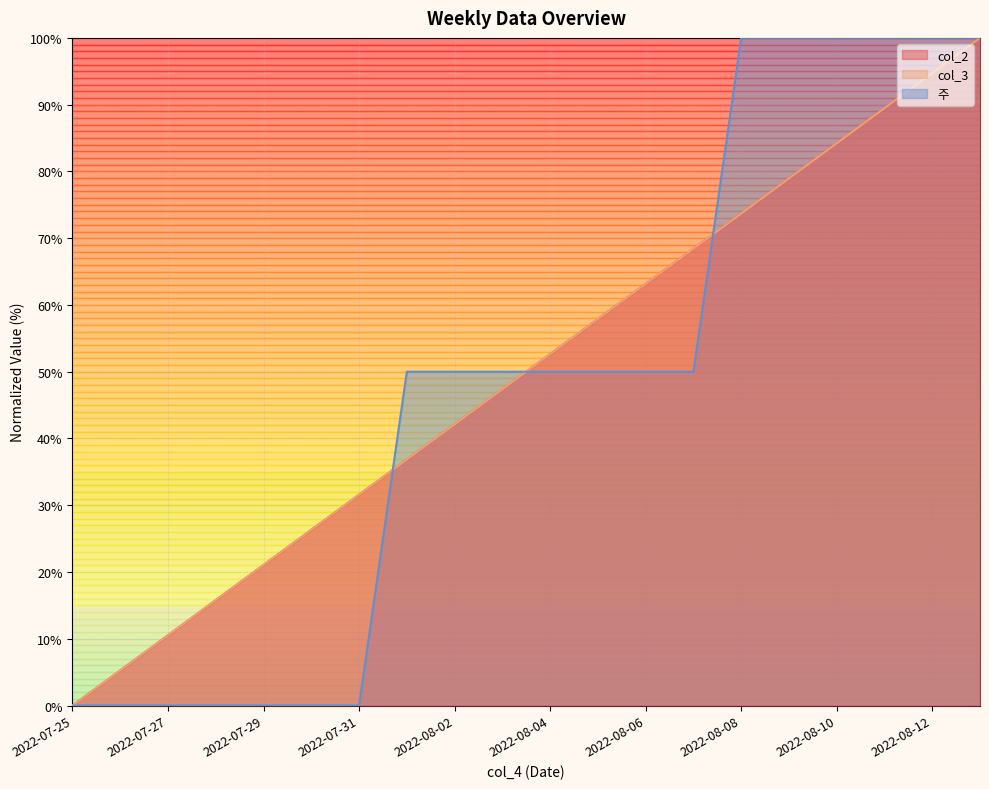

The col_3 series shows 59.7 at 2022-08-01. True or false?

False